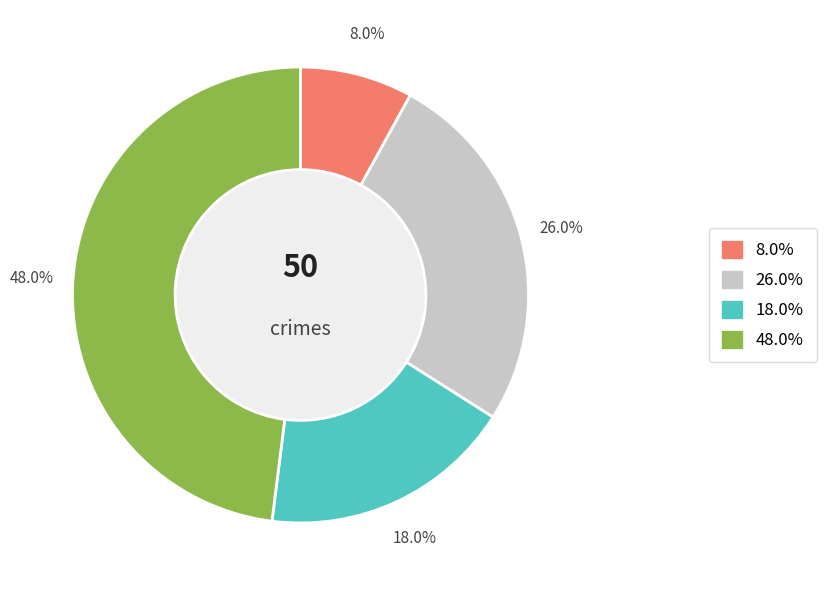

Is there a majority slice in this chart?

No